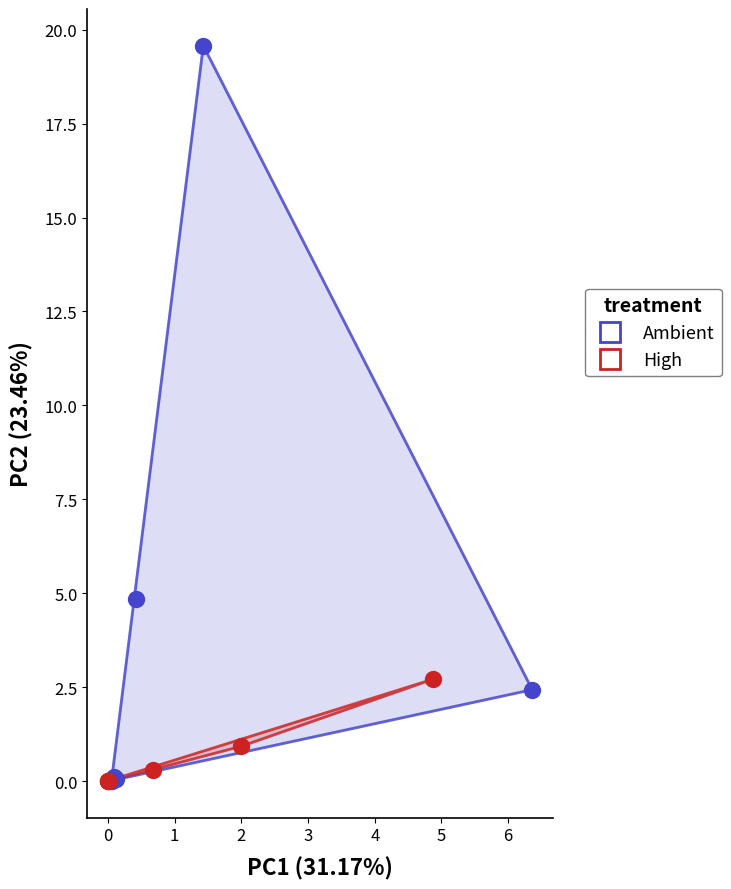

Which series has the widest spread of Y values?

Ambient